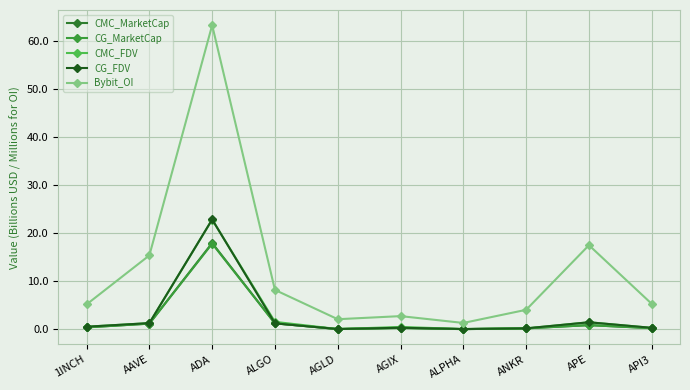

True or false: CMC_MarketCap has more than 0 points higher than both neighbors.

True